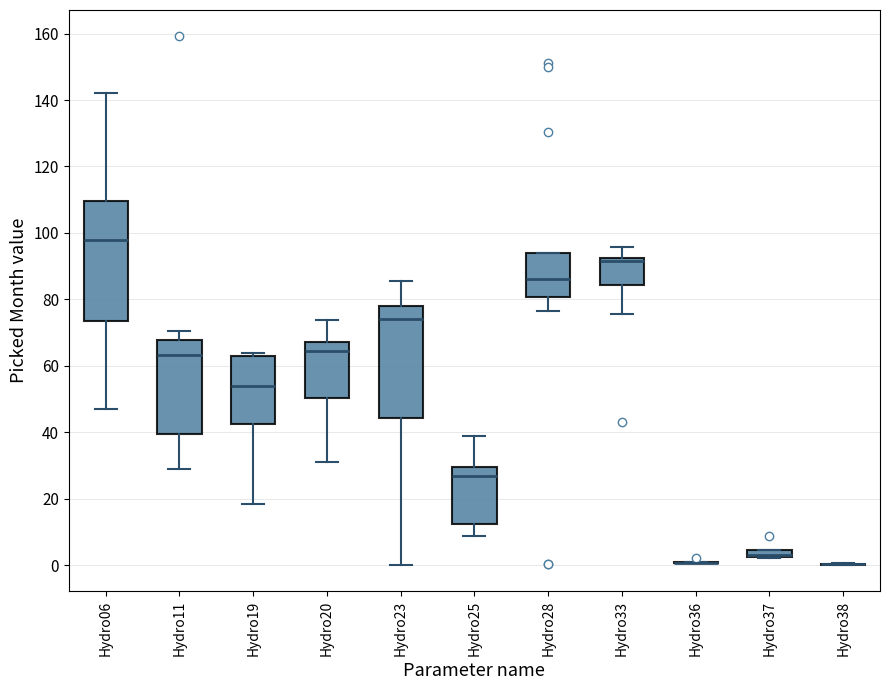

Comparing the boxes themselves (not the whiskers), which one is the tallest?

Hydro06